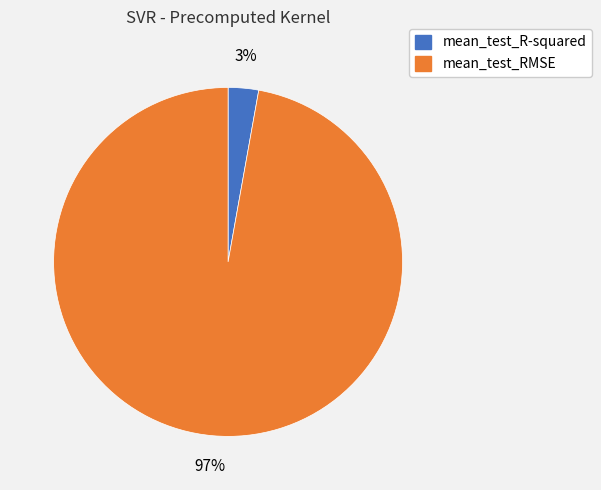

What is the largest slice in the pie chart?

mean_test_RMSE